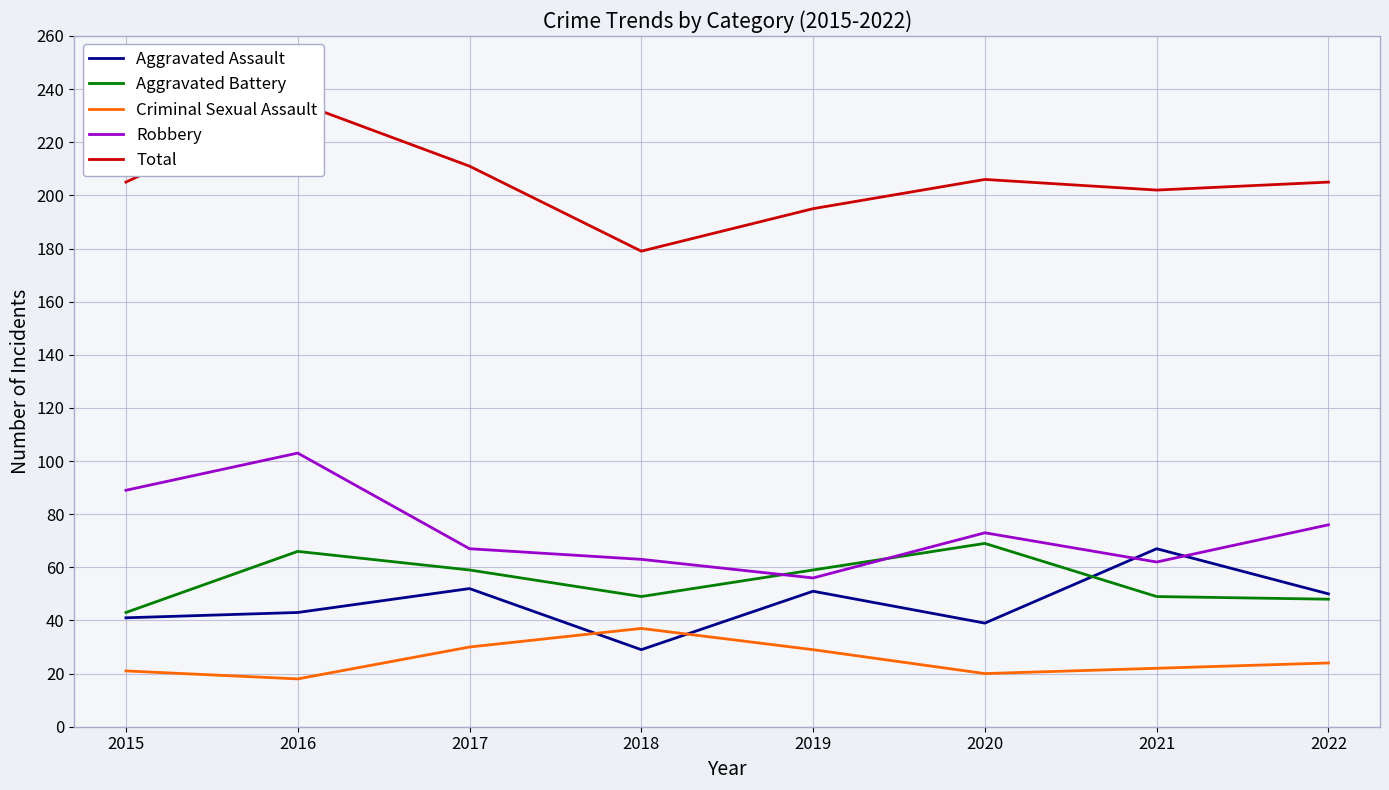

What is the total value across all series at 2020?

407